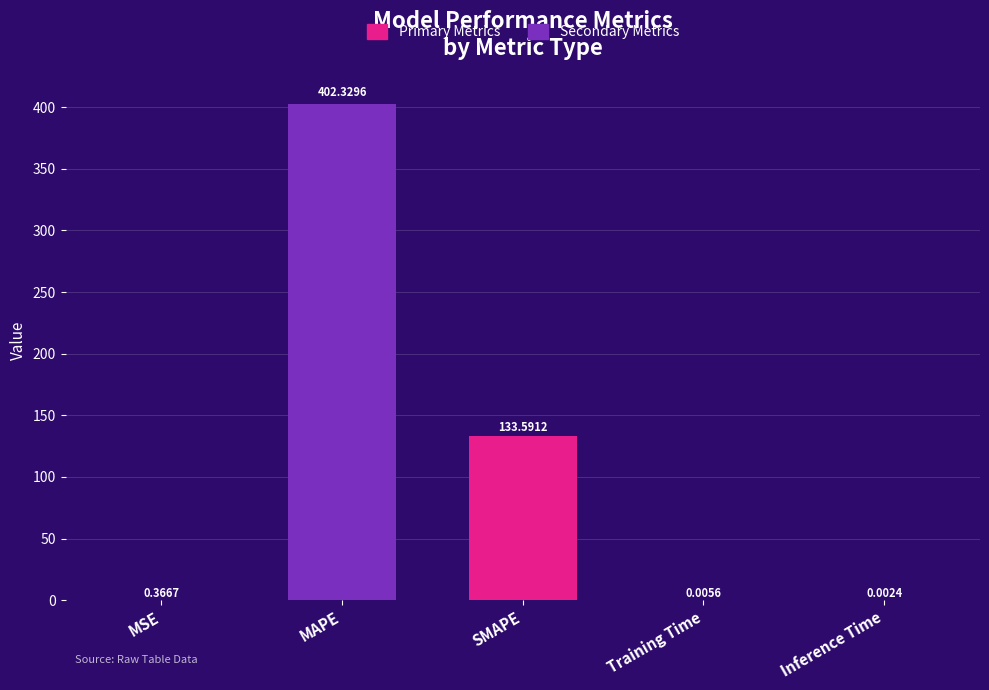

At which category does the chart reach its peak across all series?

MAPE